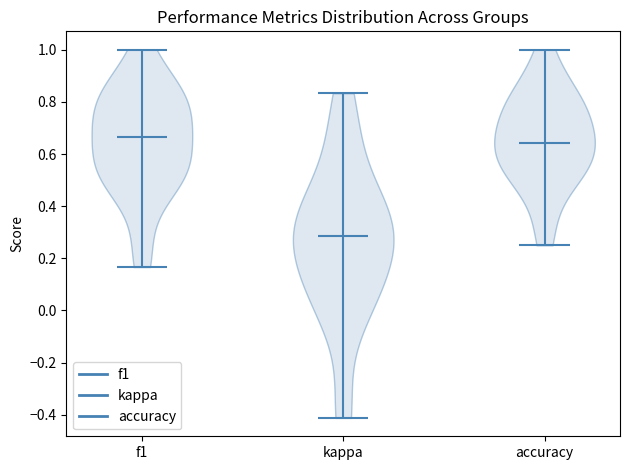

Reading left to right, read every violin against the y-axis: where its median line is, and the lowest and highest points it reaches. The values are not printed on the chart, so give them approximately, as read against the axis.

f1: median line 0.66, lowest point 0.16, highest point 1.00
kappa: median line 0.28, lowest point -0.42, highest point 0.84
accuracy: median line 0.64, lowest point 0.26, highest point 1.00